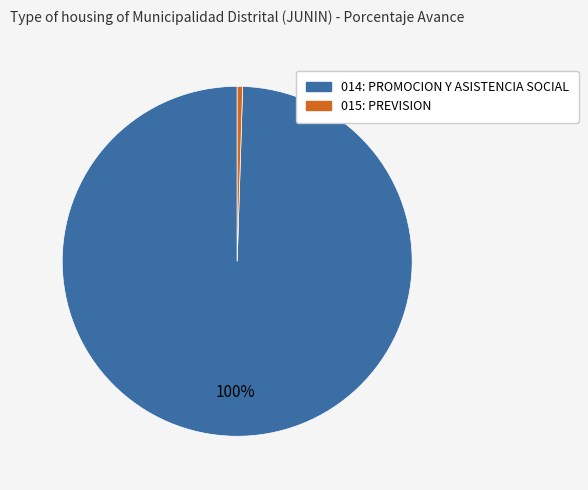

Which slice is the smallest?

015: PREVISION